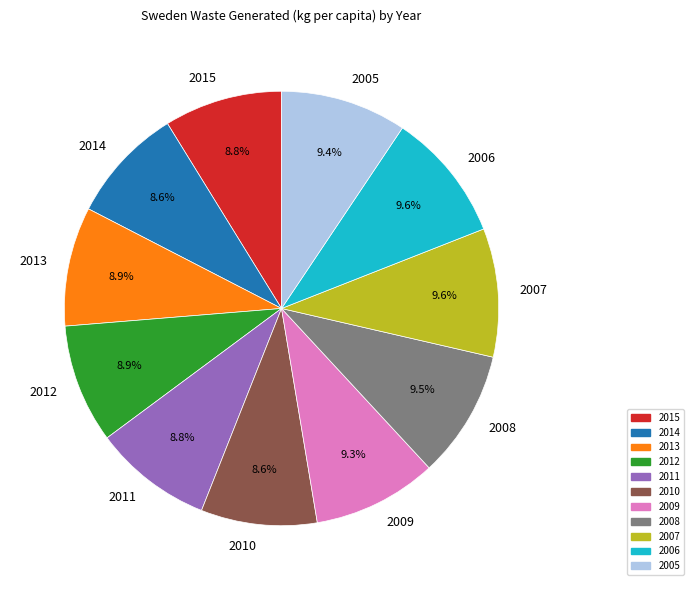

Count the number of slices in the pie.

11